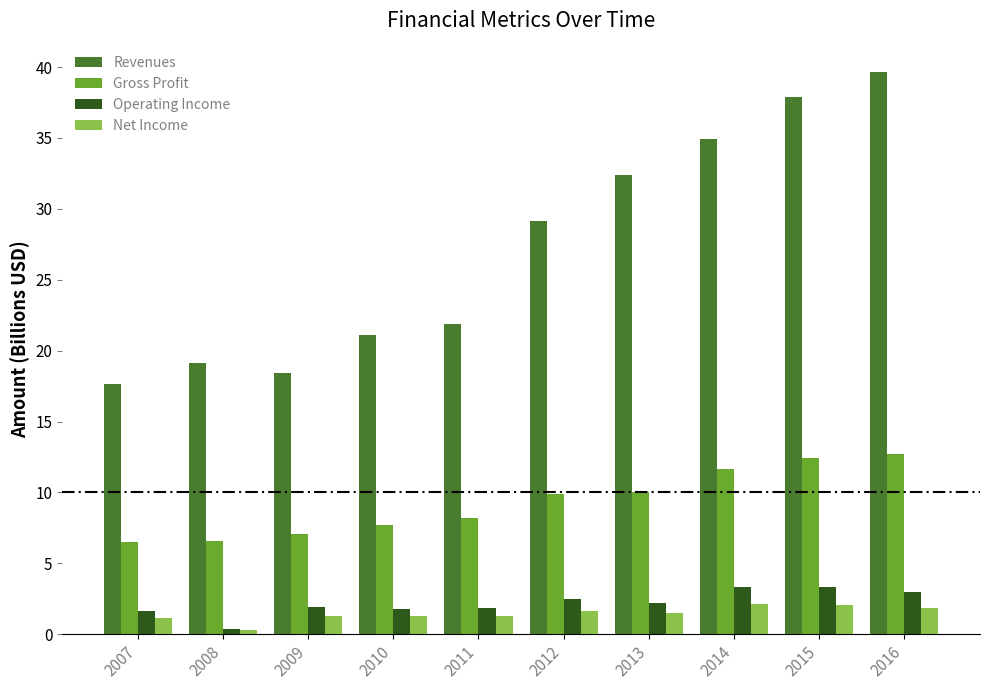

Is the value of Net Income at 2015 greater than the value of Operating Income at 2014?

No